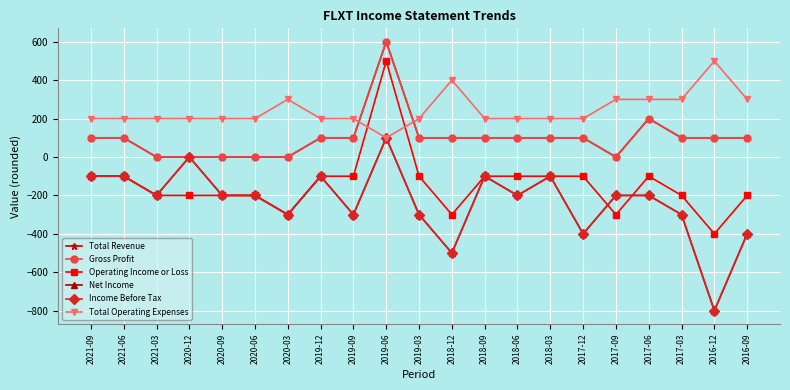

What is the maximum value shown in the chart?

600